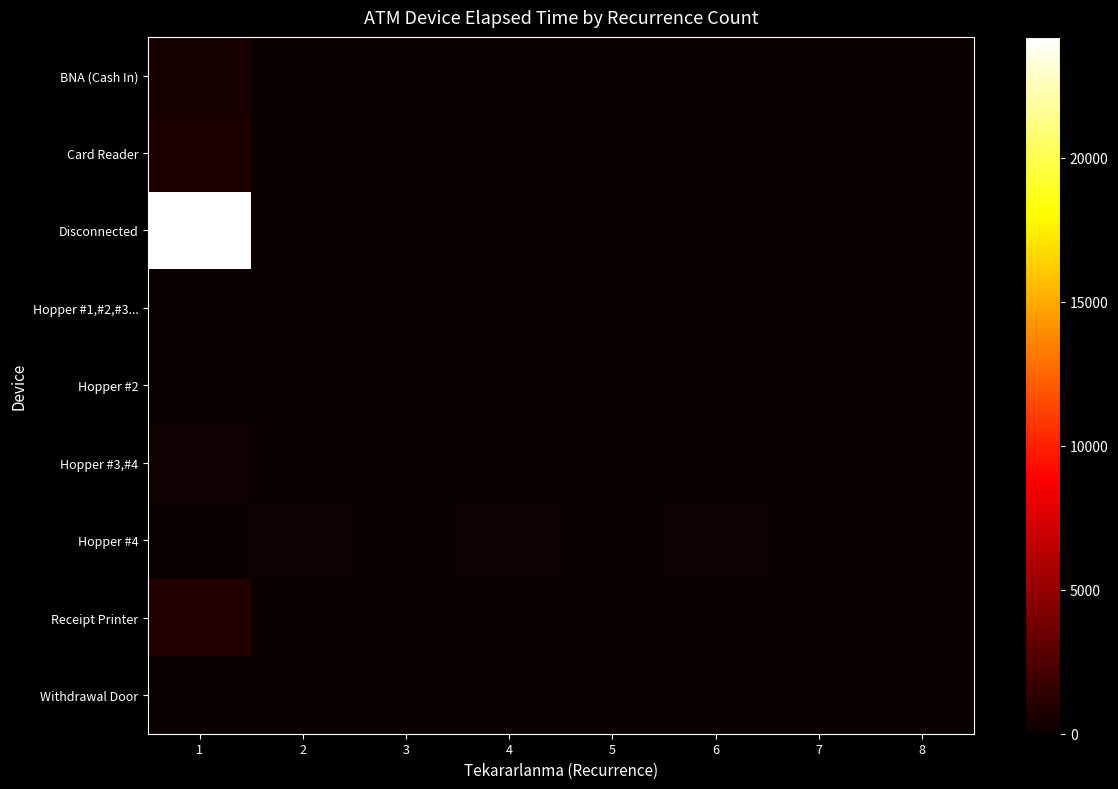

Between 4 and 6, which is larger?

4